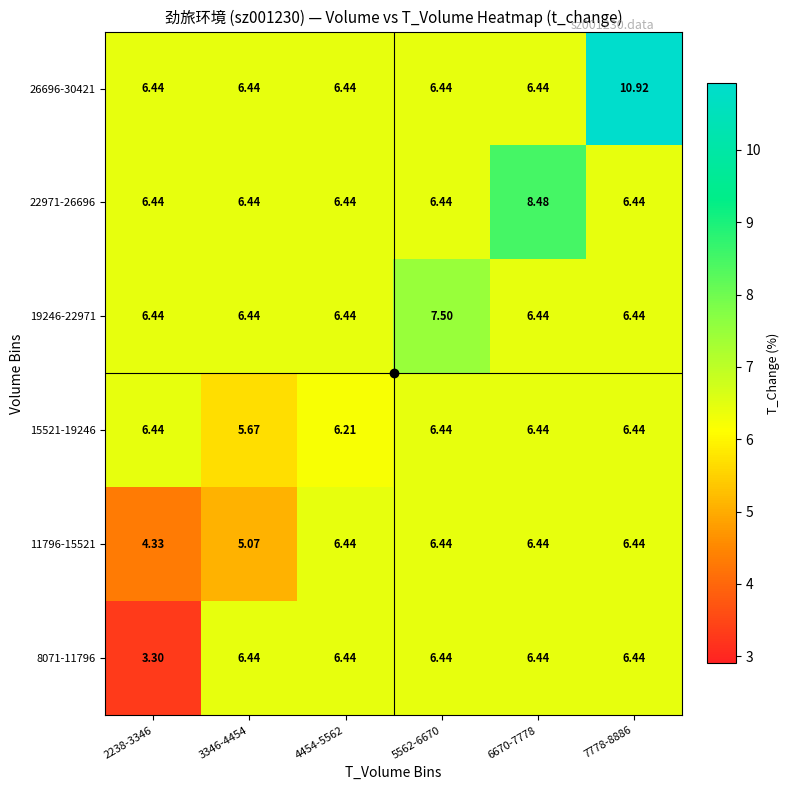

Which series has the largest total across all categories?

26696-30421